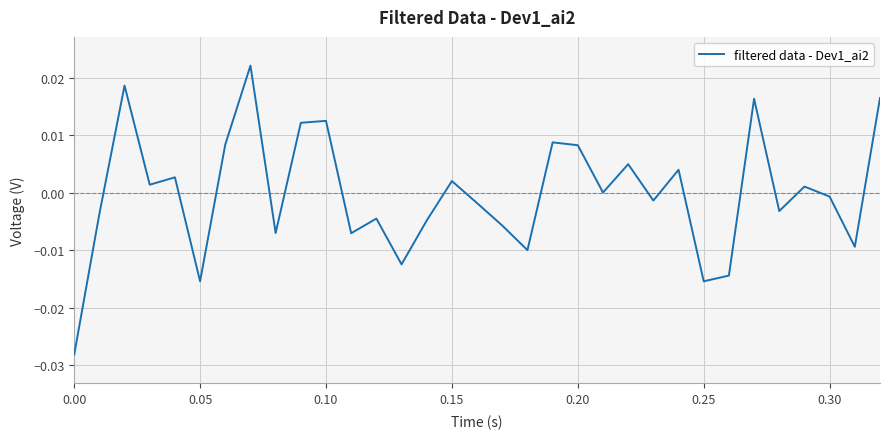

Is this an area chart (filled region under the line)?

No